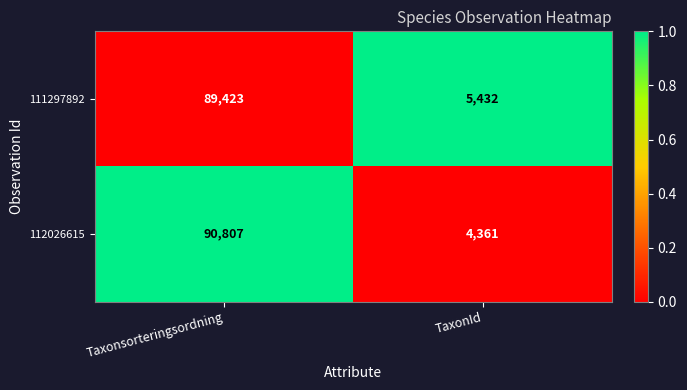

List the series in order of their overall mean, lowest first.

111297892, 112026615